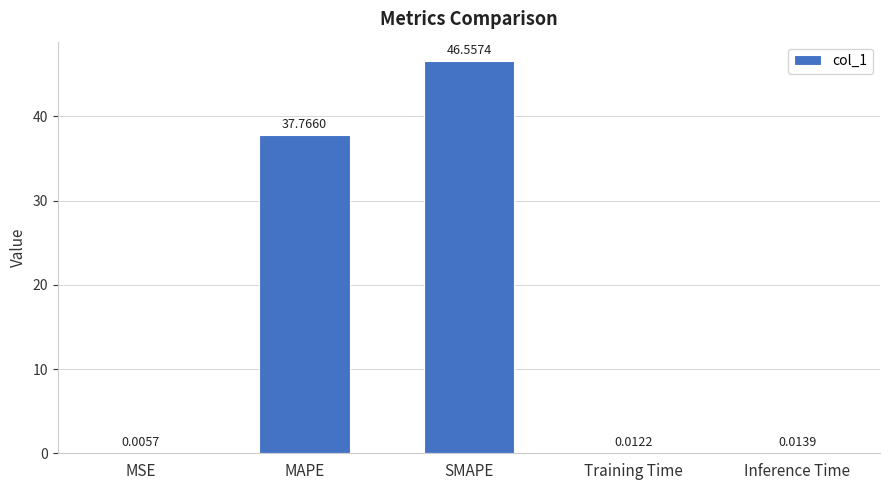

What is the sum of all values?

84.4